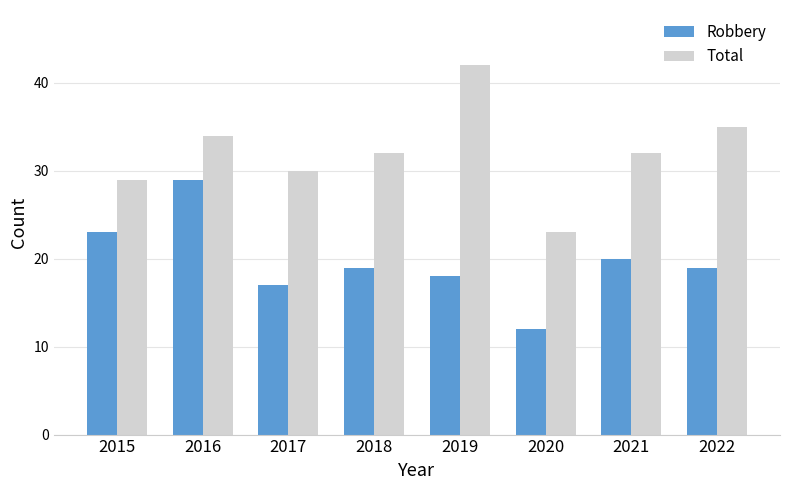

Reading right to left, list all the values displayed in this chart.

Robbery: 19	20	12	18	19	17	29	23
Total: 35	32	23	42	32	30	34	29